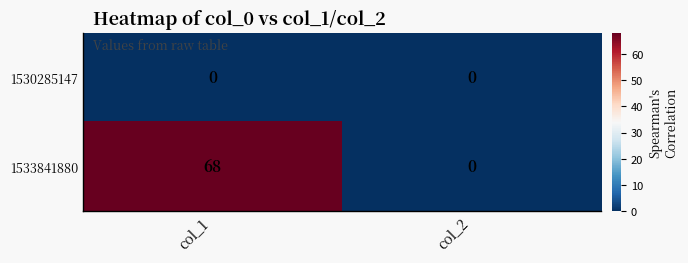

At which label is 1533841880 closest to 34?

col_1